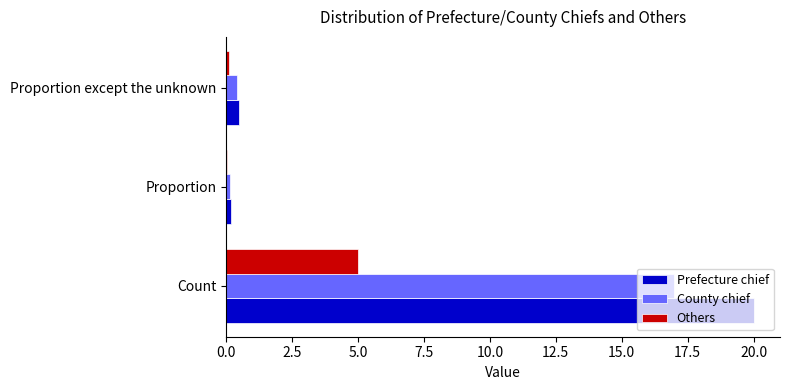

The value of Prefecture chief at Count is 20.0. True or false?

True